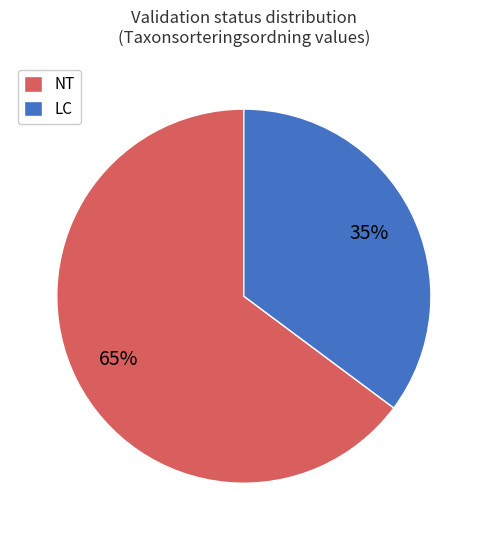

Which slice is the smallest?

LC